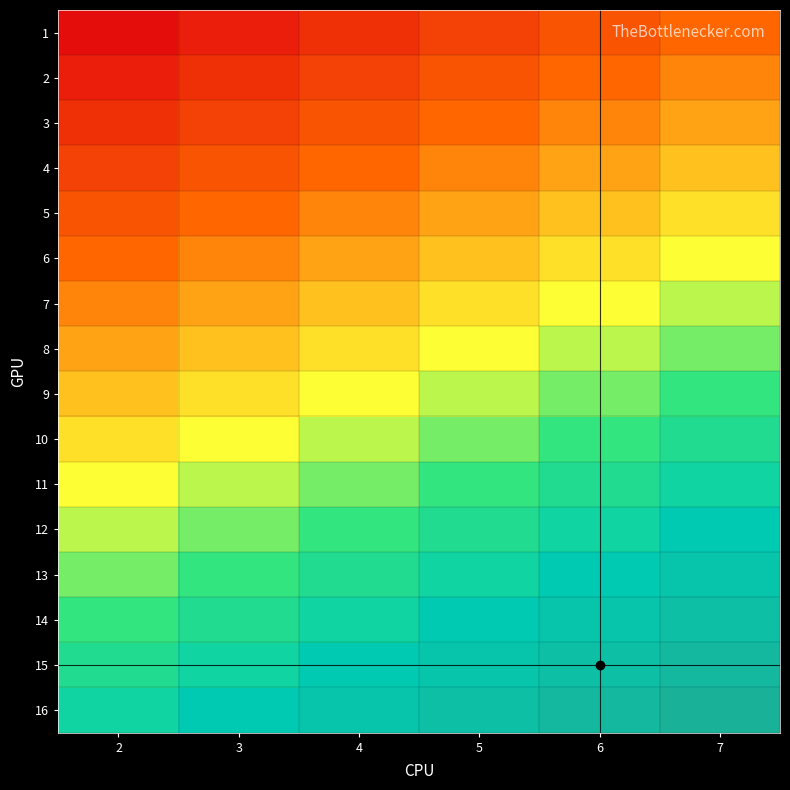

At which category is the sum across all series the highest?

7